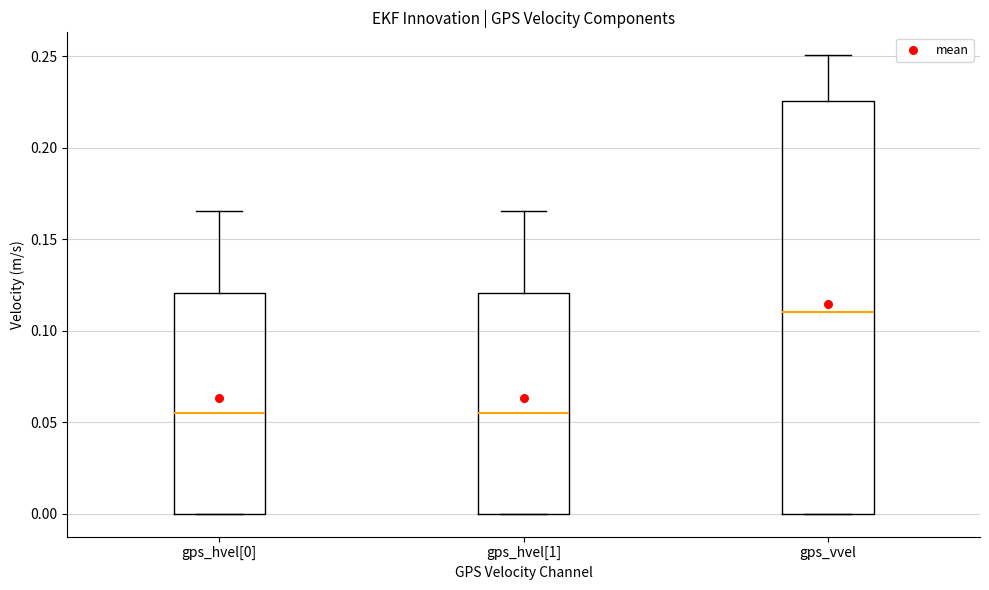

Where is the lower edge of the box for gps_hvel[1] on the y-axis? The values are not printed on the chart, so give them approximately, as read against the axis.

0.000